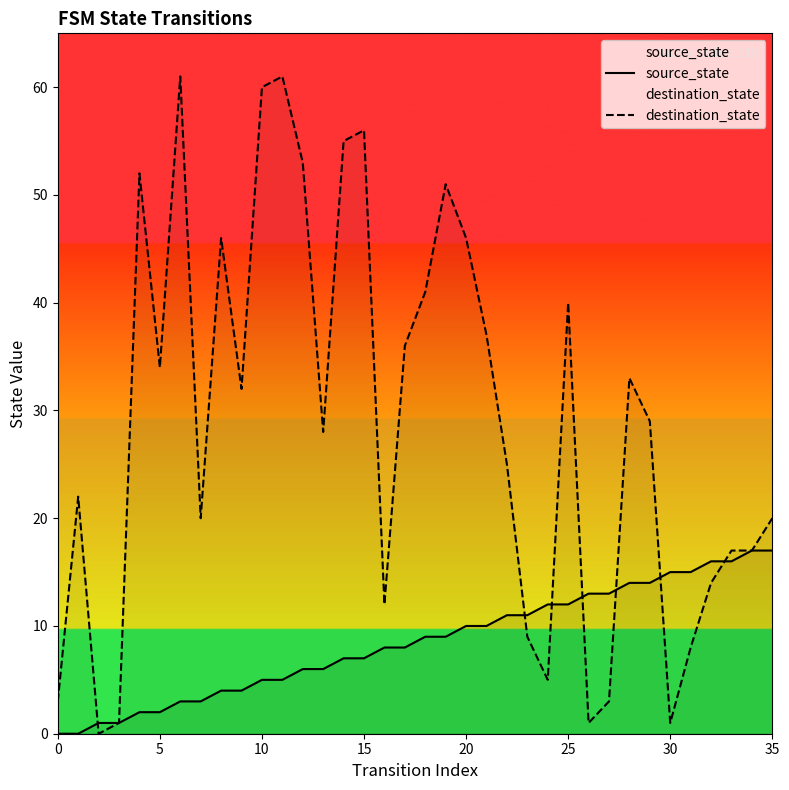

At which category is the sum across all series the highest?

11